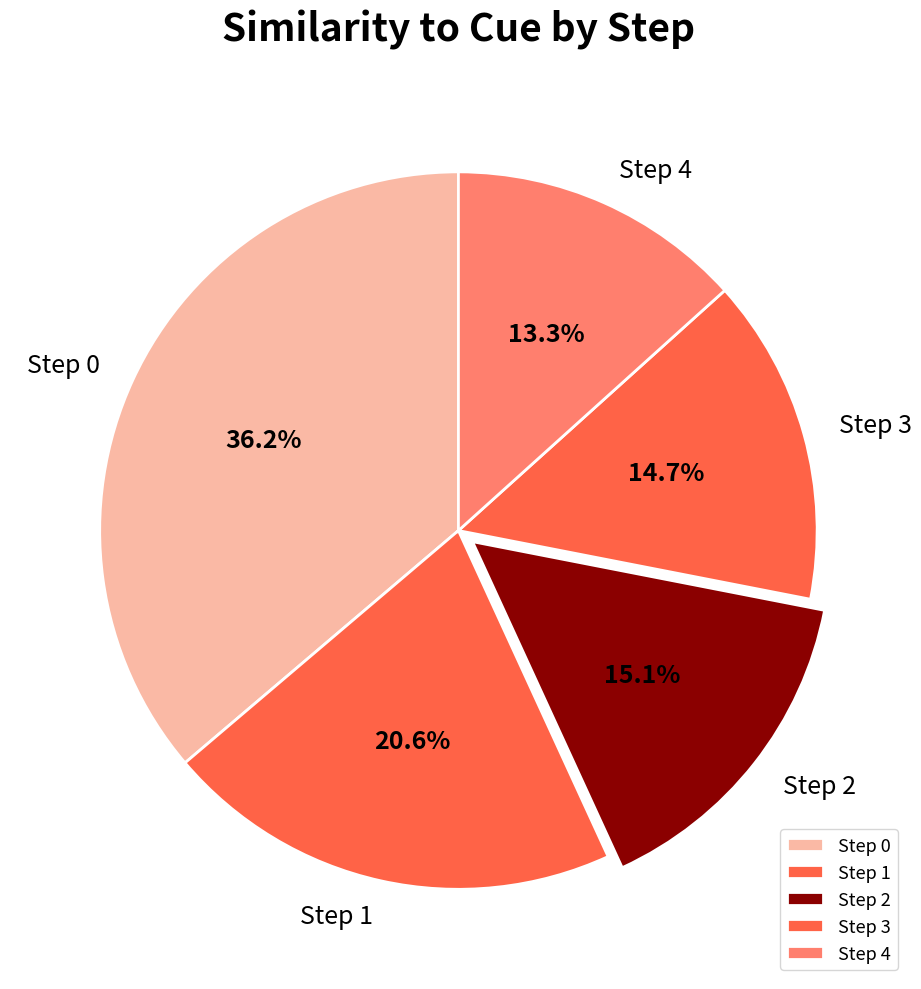

To the nearest percent, what is the difference between the Step 4 and Step 2 slice percentages?

2%